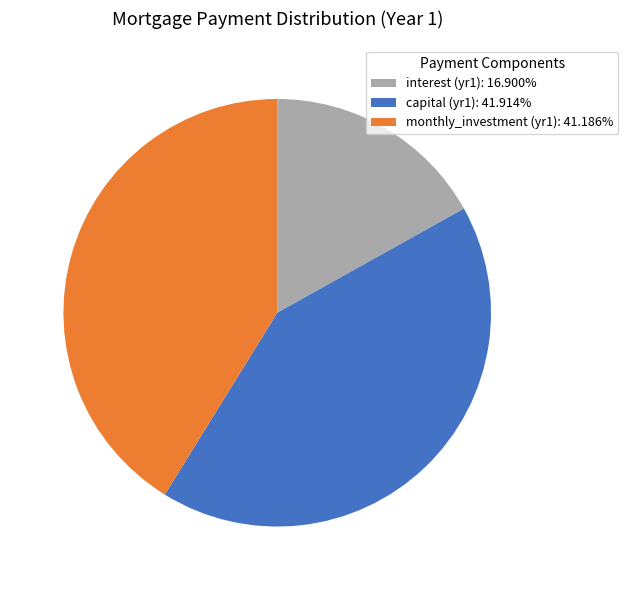

Does monthly_investment (yr1): 41.186% represent more than half of the total?

No